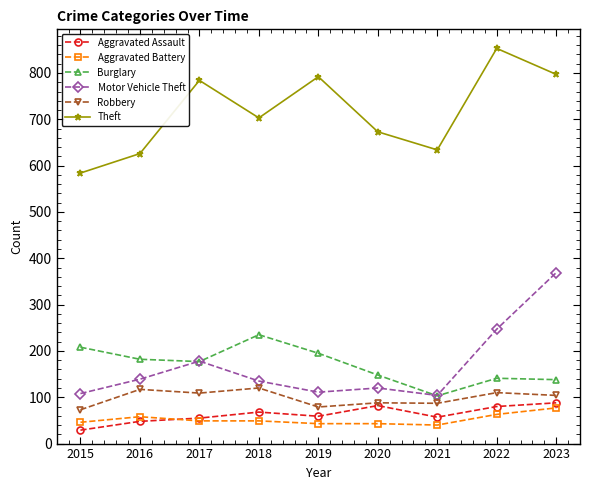

What value does the Aggravated Battery series have at 2022, to the nearest 5?

65